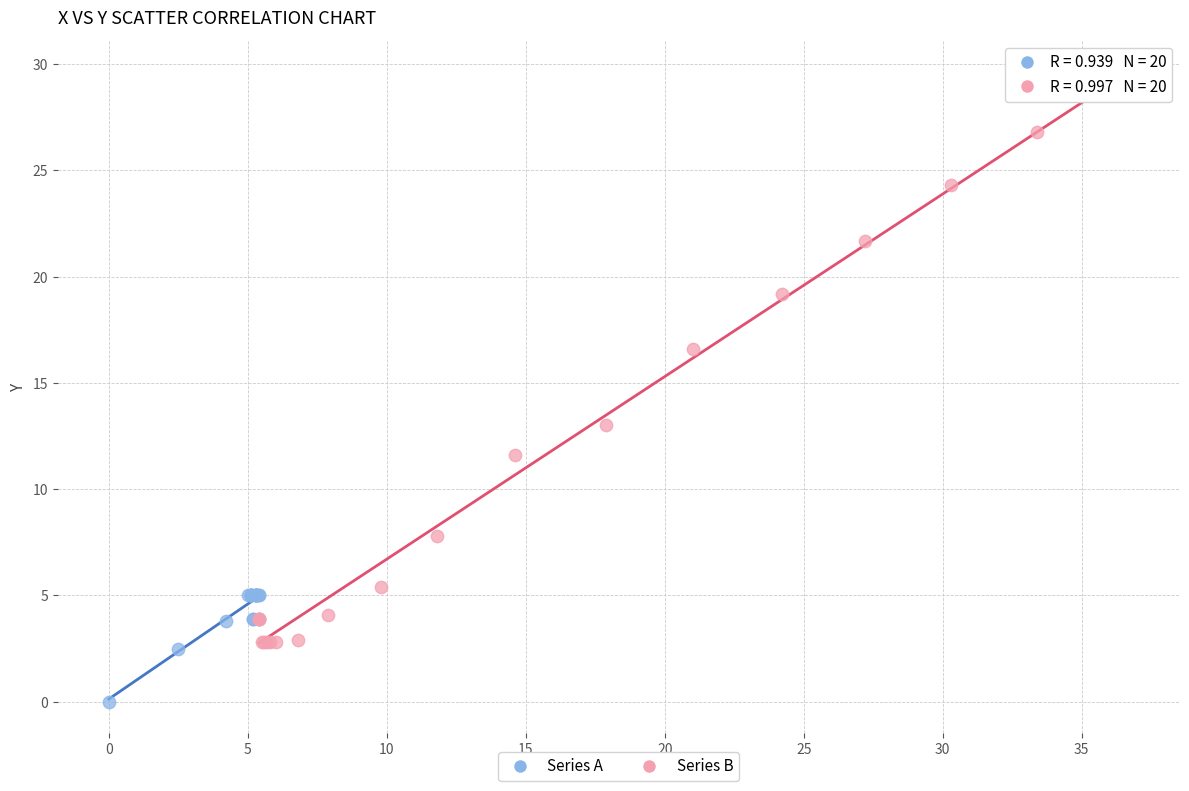

Which series has the largest Y range (max minus min)?

Series B